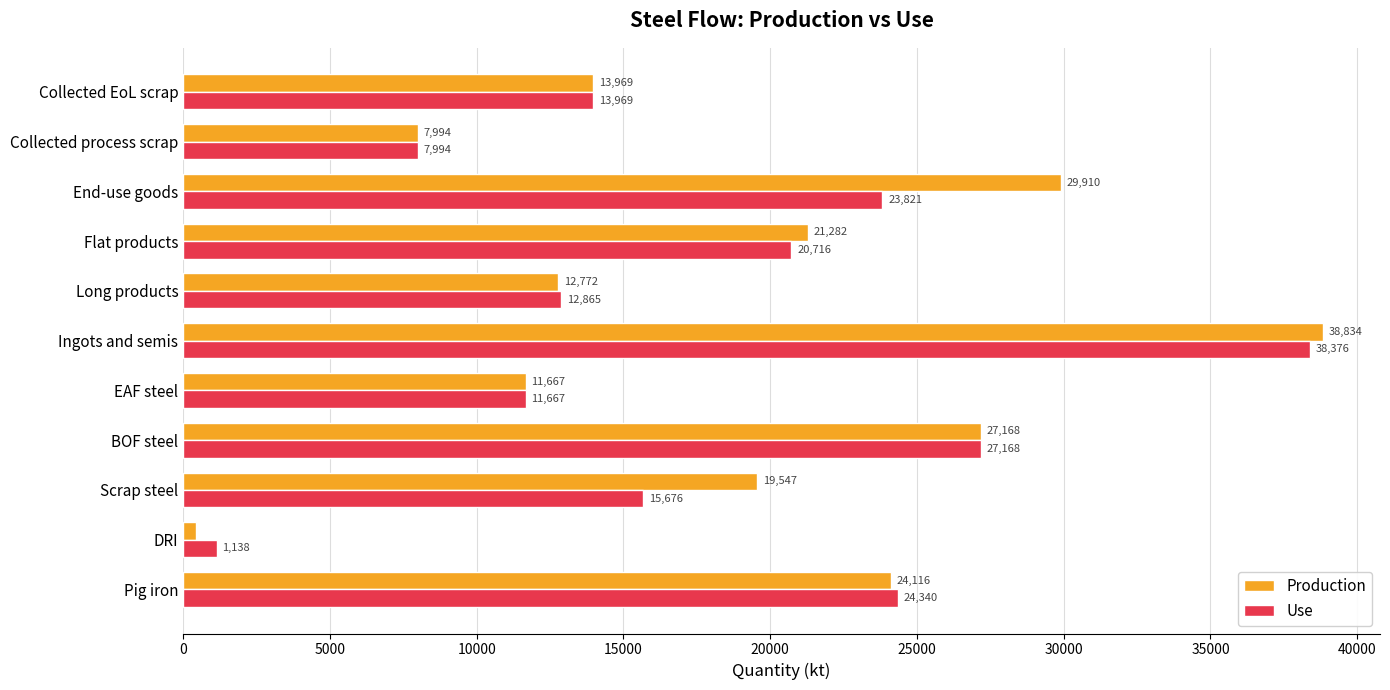

What is the lowest value of the Use series?

1138.0